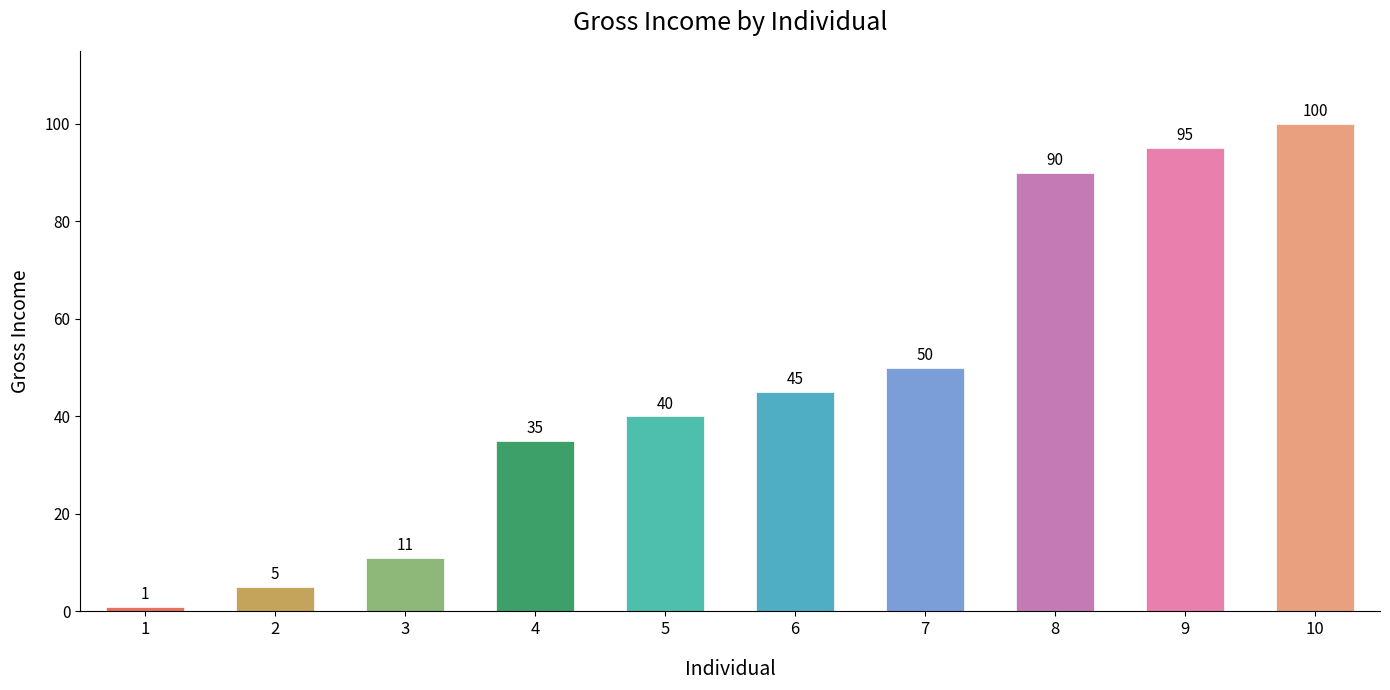

True or false: the data shows 64 at 10.

False